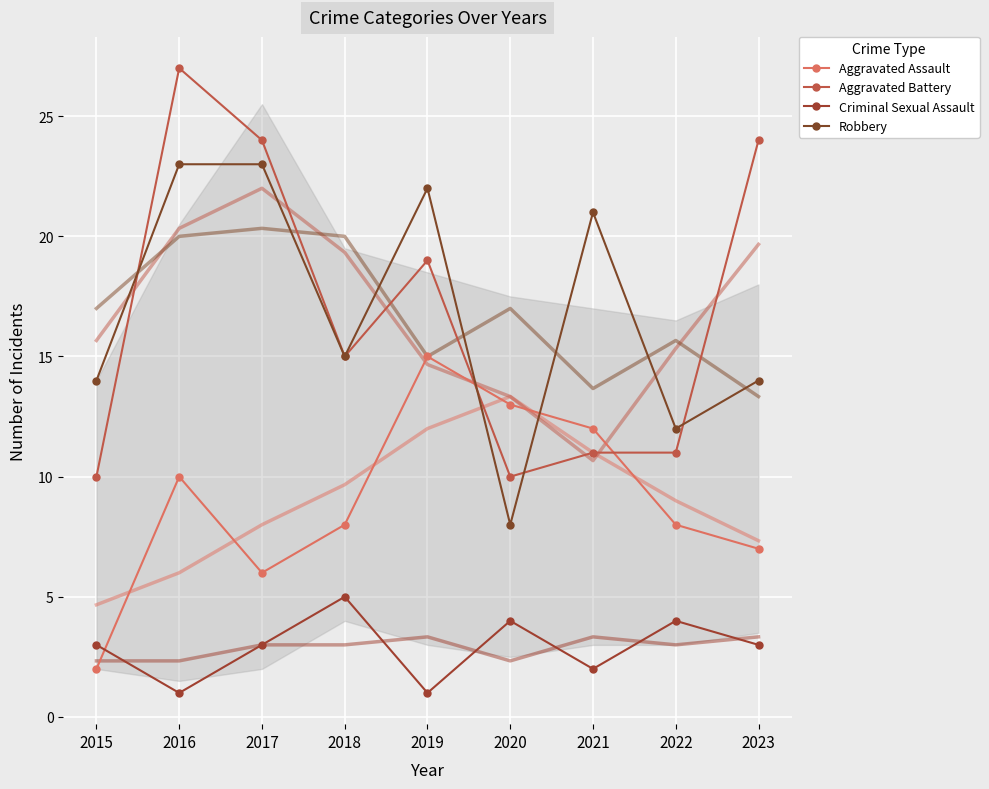

The value of Aggravated Assault at 2016 is 10. True or false?

True